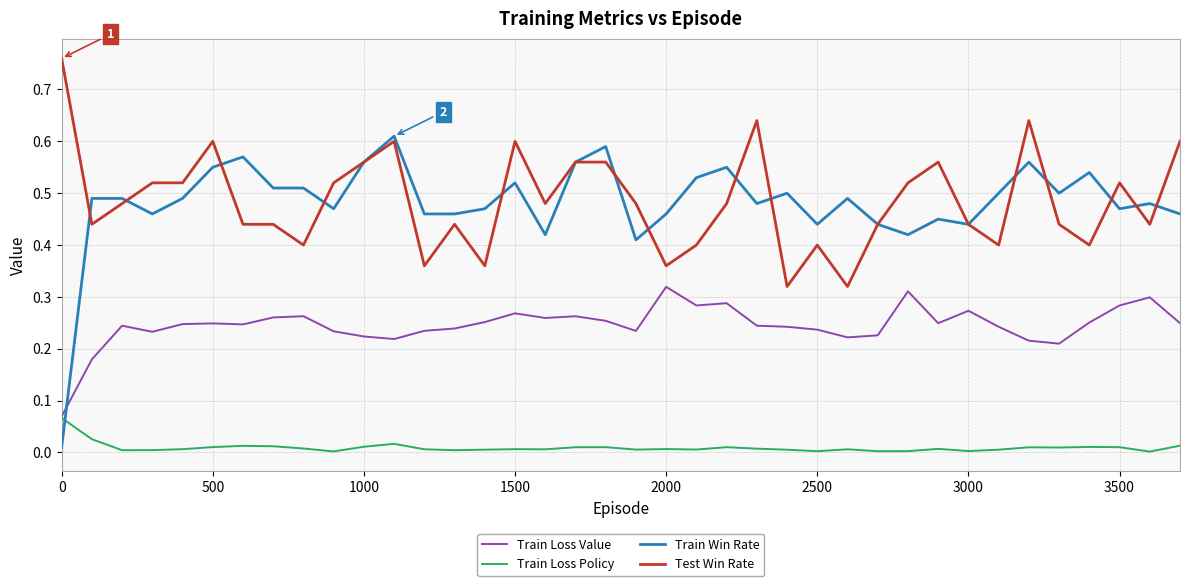

True or false: Test Win Rate and Train Loss Value intersect in this chart.

False